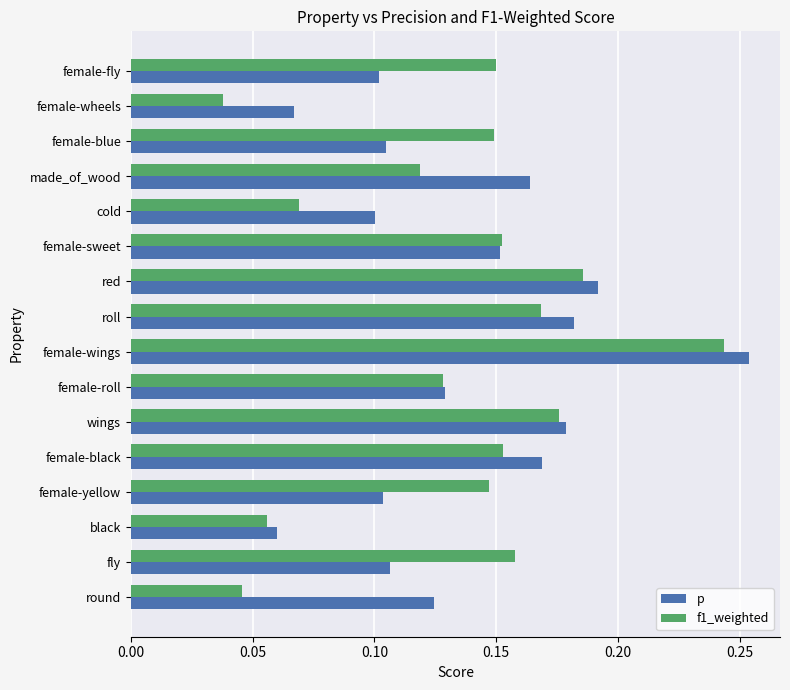

Which series has the largest range (max minus min)?

f1_weighted